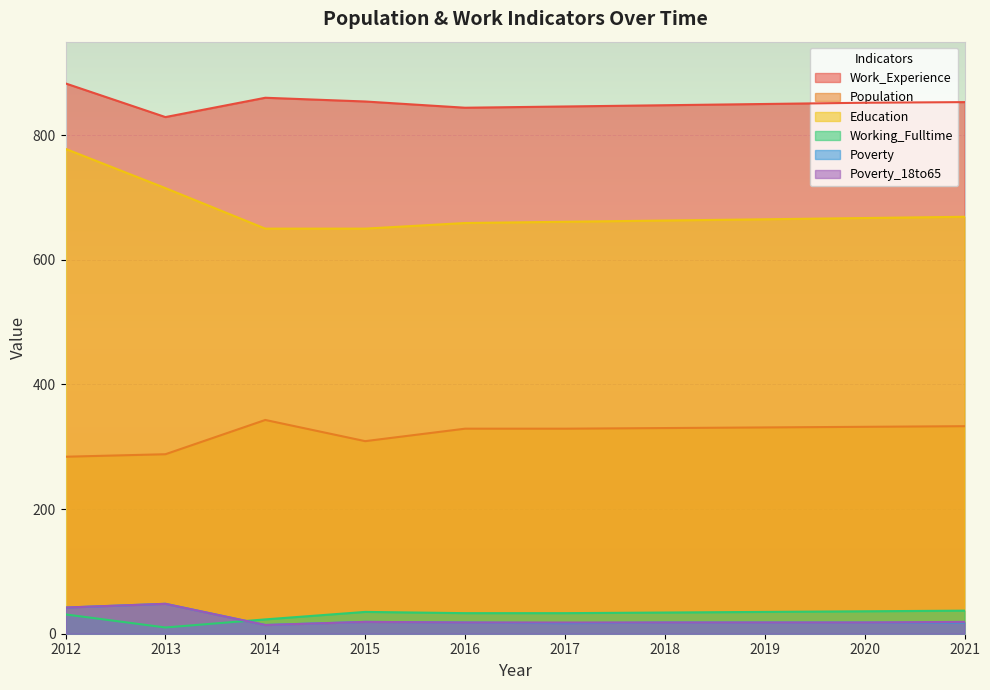

True or false: Population has more than 1 interior local peaks.

False